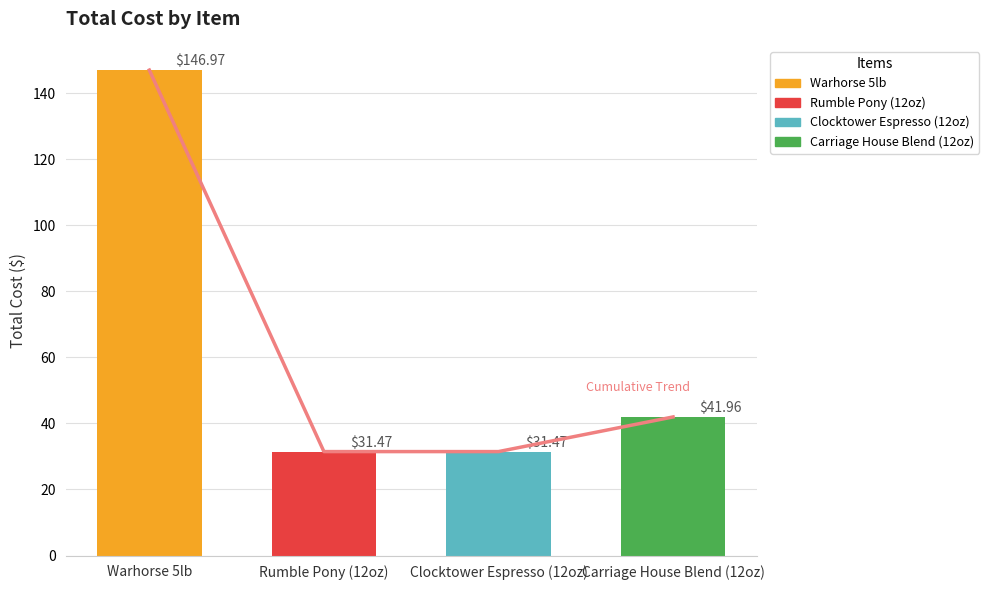

What is the sum of all values?

251.9